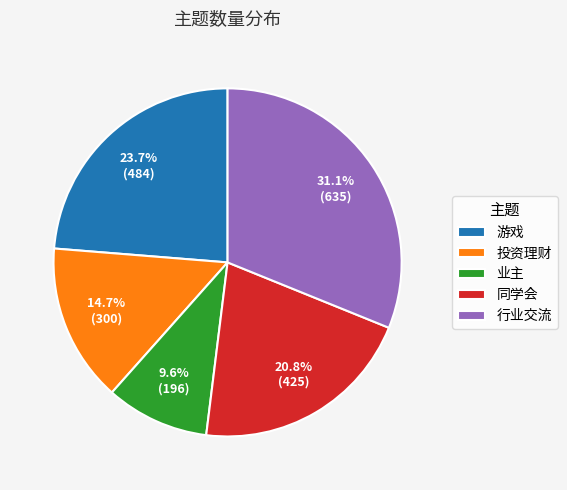

The 游戏 slice represents 24% of the pie. True or false?

True